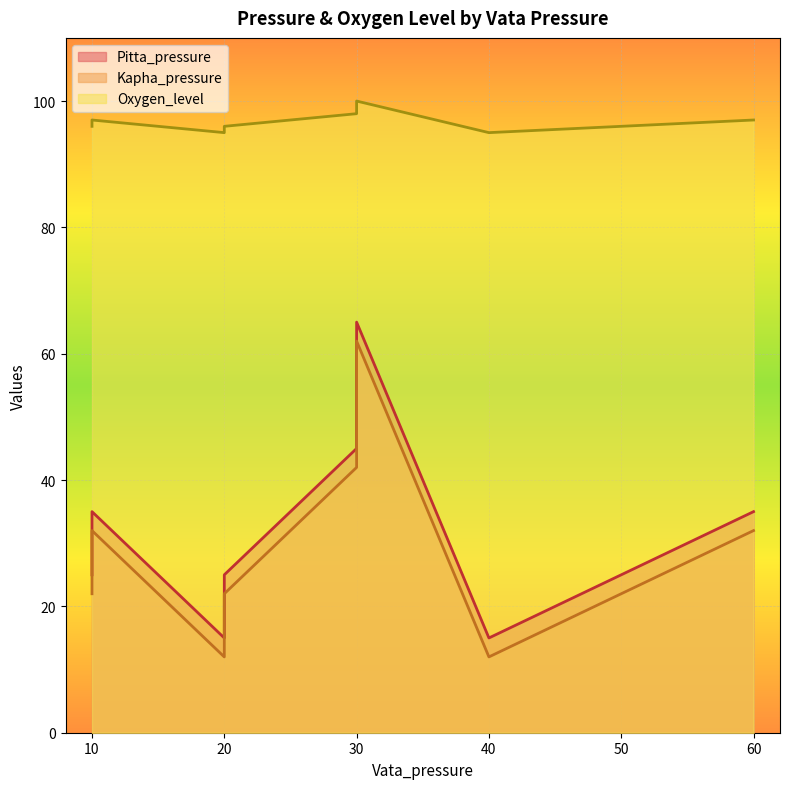

What are all the series names shown in the legend?

Pitta_pressure, Kapha_pressure, Oxygen_level